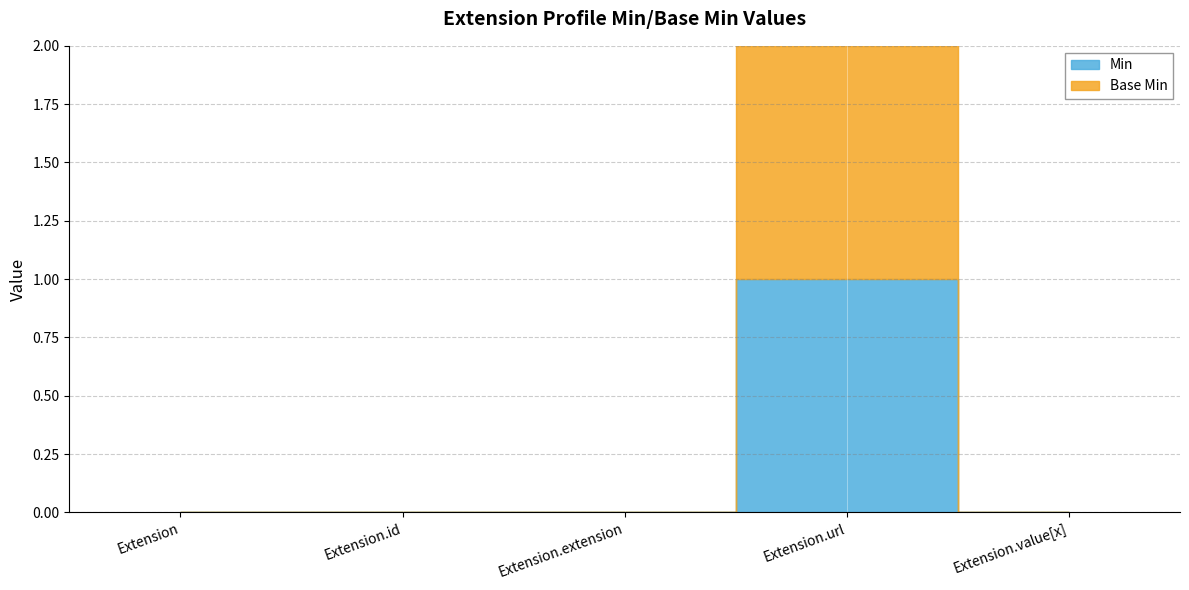

True or false: Min and Base Min intersect in this chart.

False